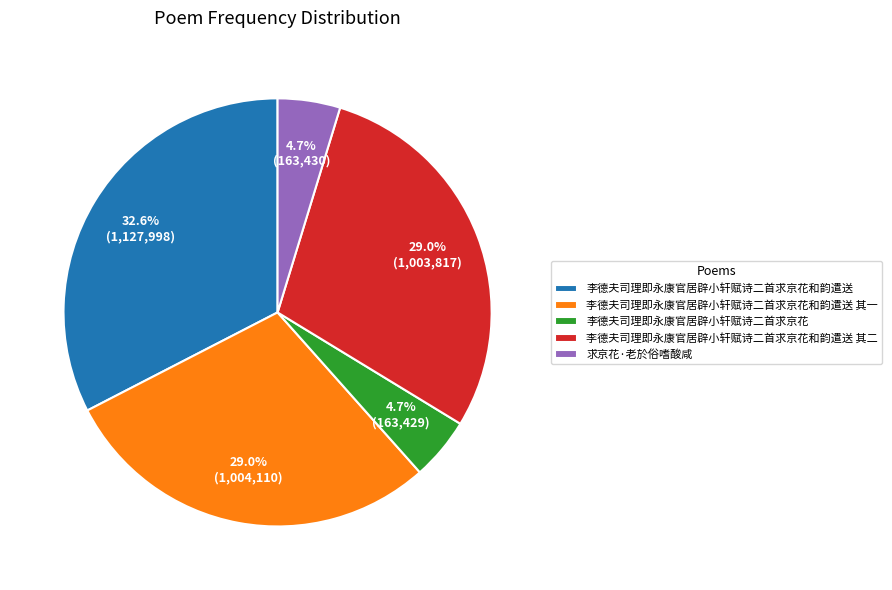

To the nearest percent, what is the combined percentage of 求京花·老於俗嗜酸咸 and 李德夫司理即永康官居辟小轩赋诗二首求京花和韵遣送 其一?

34%